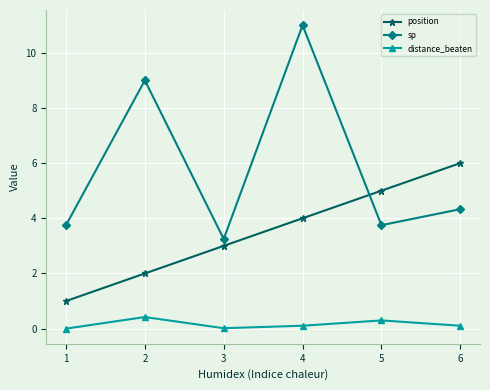

Which series has the largest total across all categories?

sp